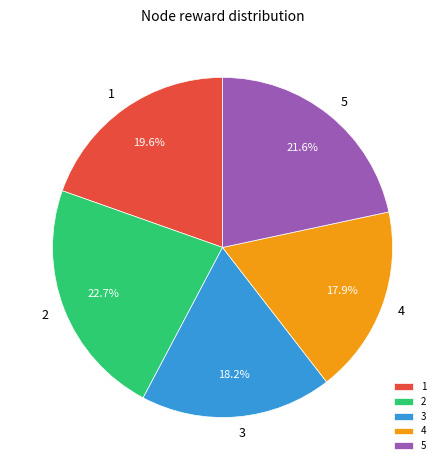

What percentage do 1 and 2 together represent?

42.3%